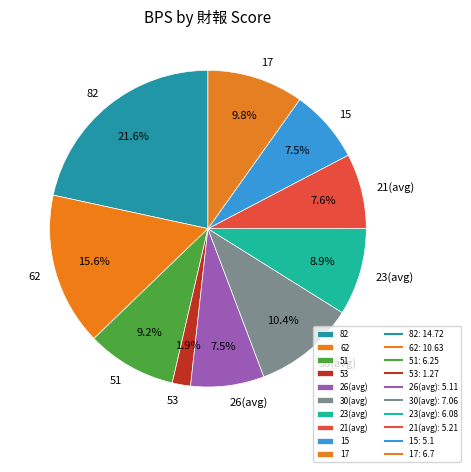

What is the smallest slice in the pie chart?

53